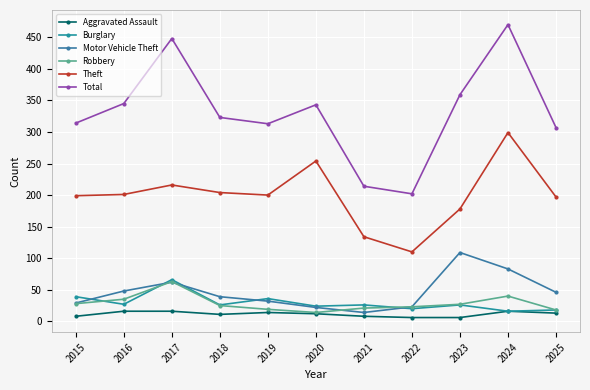

What is the difference between the maximum and second lowest values in the Robbery series?

45